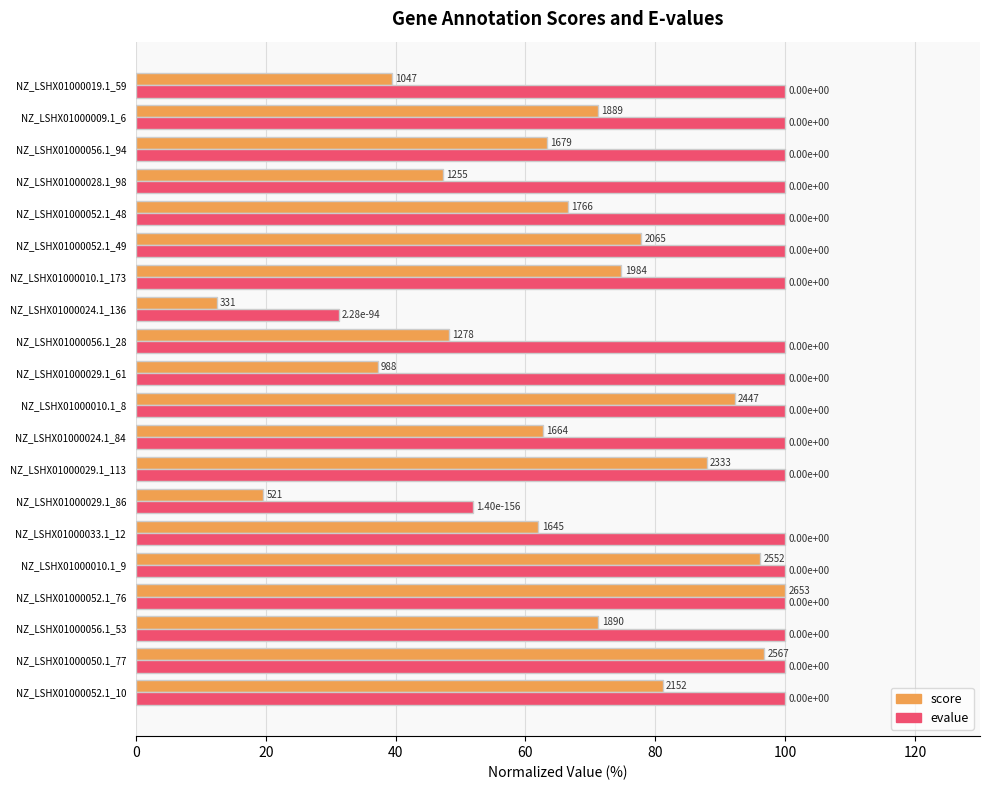

Reading right to left, list all the values displayed in this chart.

score: 39.5	71.2	63.3	47.3	66.6	77.8	74.8	12.5	48.2	37.2	92.2	62.7	87.9	19.6	62.0	96.2	100.0	71.2	96.8	81.1
evalue: 100.0	100.0	100.0	100.0	100.0	100.0	100.0	31.2	100.0	100.0	100.0	100.0	100.0	52.0	100.0	100.0	100.0	100.0	100.0	100.0